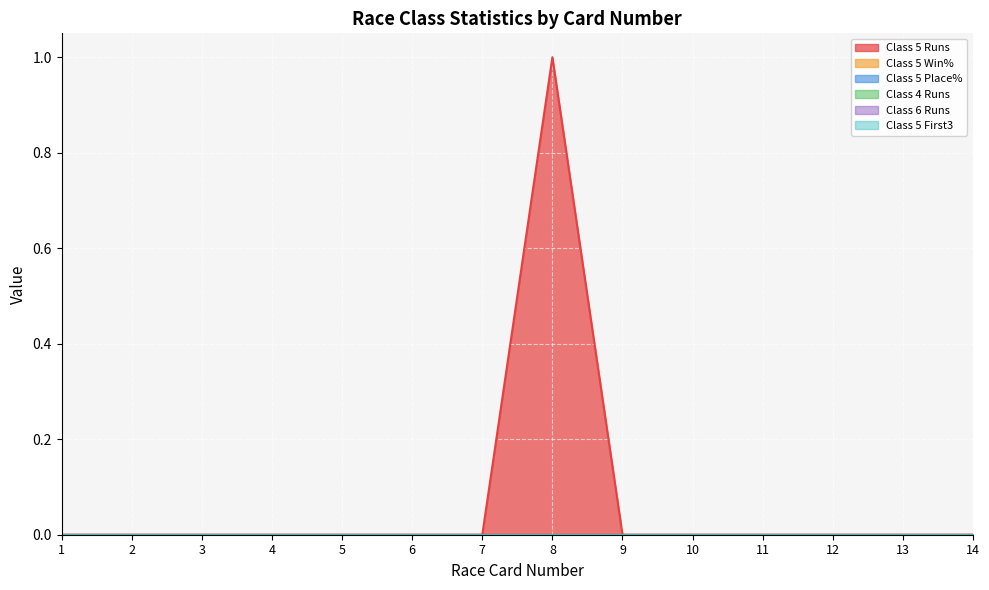

Reading left to right, transcribe all the data shown in this chart.

Class 5 Runs: 1=0	2=0	3=0	4=0	5=0	6=0	7=0	8=1	9=0	10=0	11=0	12=0	13=0	14=0
Class 5 Win%: 1=0	2=0	3=0	4=0	5=0	6=0	7=0	8=0	9=0	10=0	11=0	12=0	13=0	14=0
Class 5 Place%: 1=0	2=0	3=0	4=0	5=0	6=0	7=0	8=0	9=0	10=0	11=0	12=0	13=0	14=0
Class 4 Runs: 1=0	2=0	3=0	4=0	5=0	6=0	7=0	8=0	9=0	10=0	11=0	12=0	13=0	14=0
Class 6 Runs: 1=0	2=0	3=0	4=0	5=0	6=0	7=0	8=0	9=0	10=0	11=0	12=0	13=0	14=0
Class 5 First3: 1=0	2=0	3=0	4=0	5=0	6=0	7=0	8=0	9=0	10=0	11=0	12=0	13=0	14=0